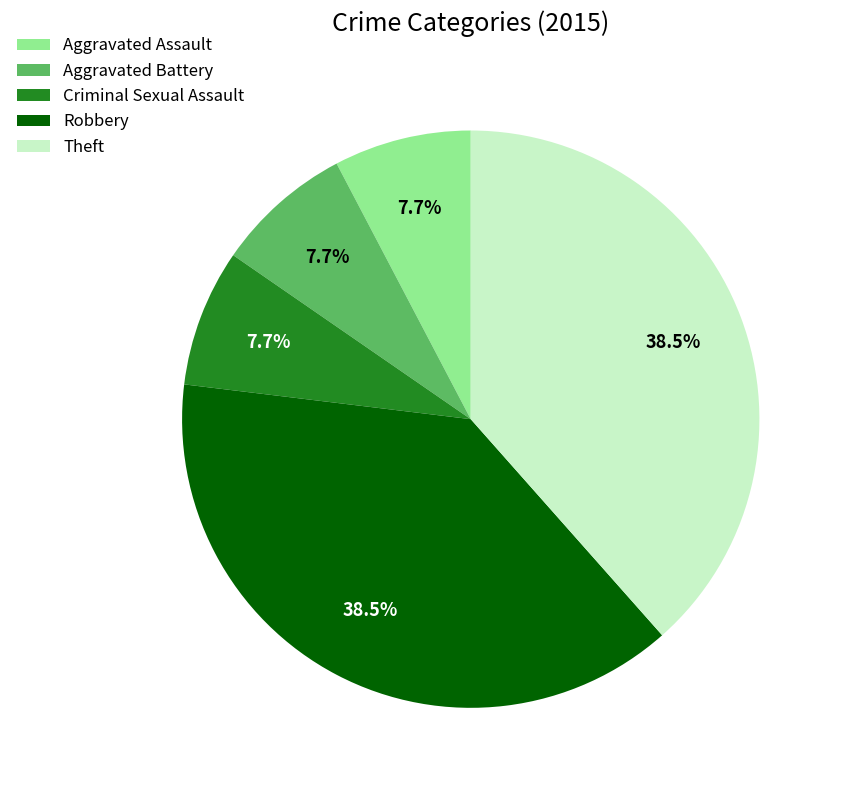

Does any single category account for the majority?

No